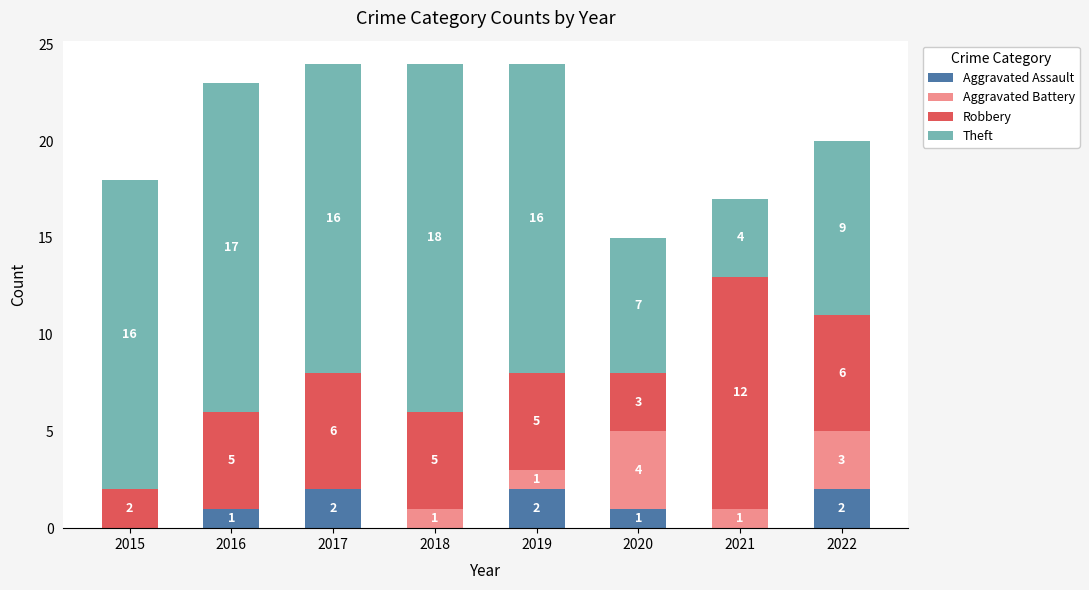

How many Aggravated Assault values are between 0 and 2?

8